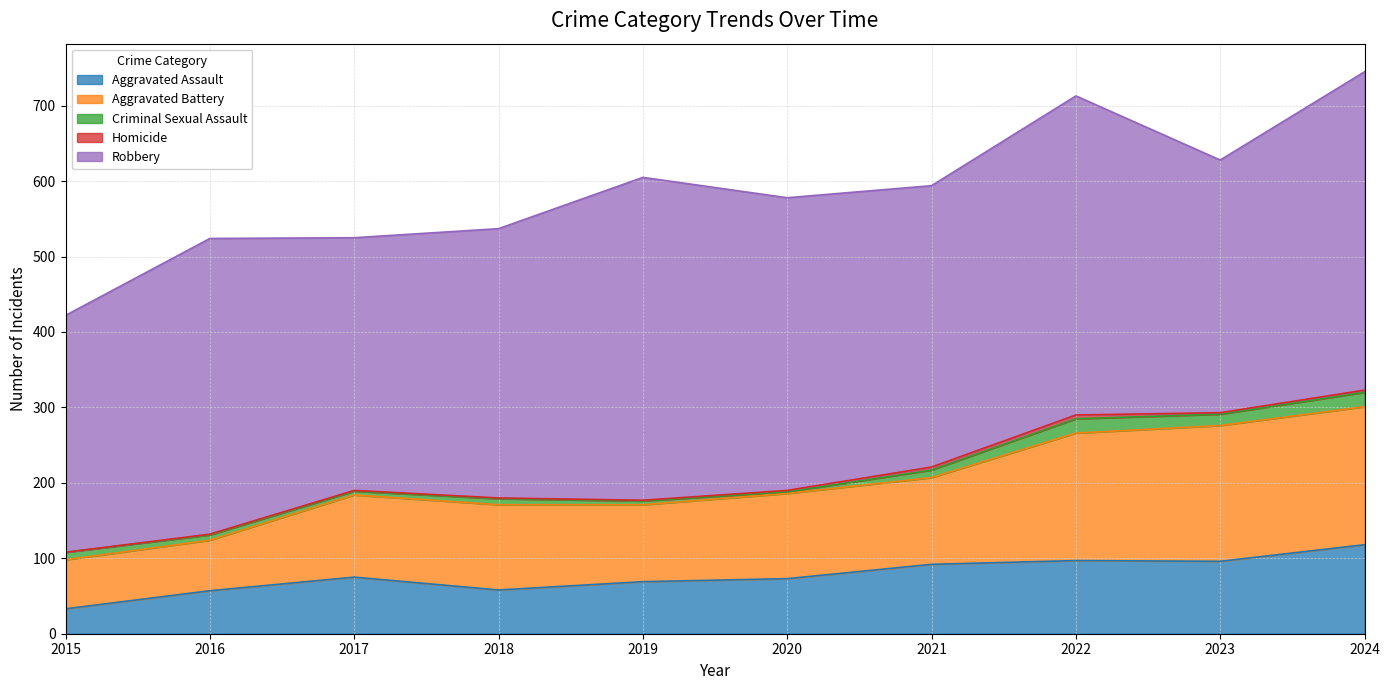

Reading left to right, extract all data points from this chart.

Aggravated Assault: 2015=33	2016=57	2017=75	2018=58	2019=69	2020=73	2021=92	2022=97	2023=96	2024=118
Aggravated Battery: 2015=65	2016=67	2017=109	2018=113	2019=102	2020=113	2021=115	2022=169	2023=180	2024=183
Criminal Sexual Assault: 2015=10	2016=7	2017=5	2018=8	2019=5	2020=2	2021=10	2022=19	2023=15	2024=19
Homicide: 2015=0	2016=1	2017=1	2018=1	2019=1	2020=2	2021=4	2022=5	2023=2	2024=3
Robbery: 2015=314	2016=392	2017=335	2018=357	2019=428	2020=388	2021=373	2022=423	2023=335	2024=422